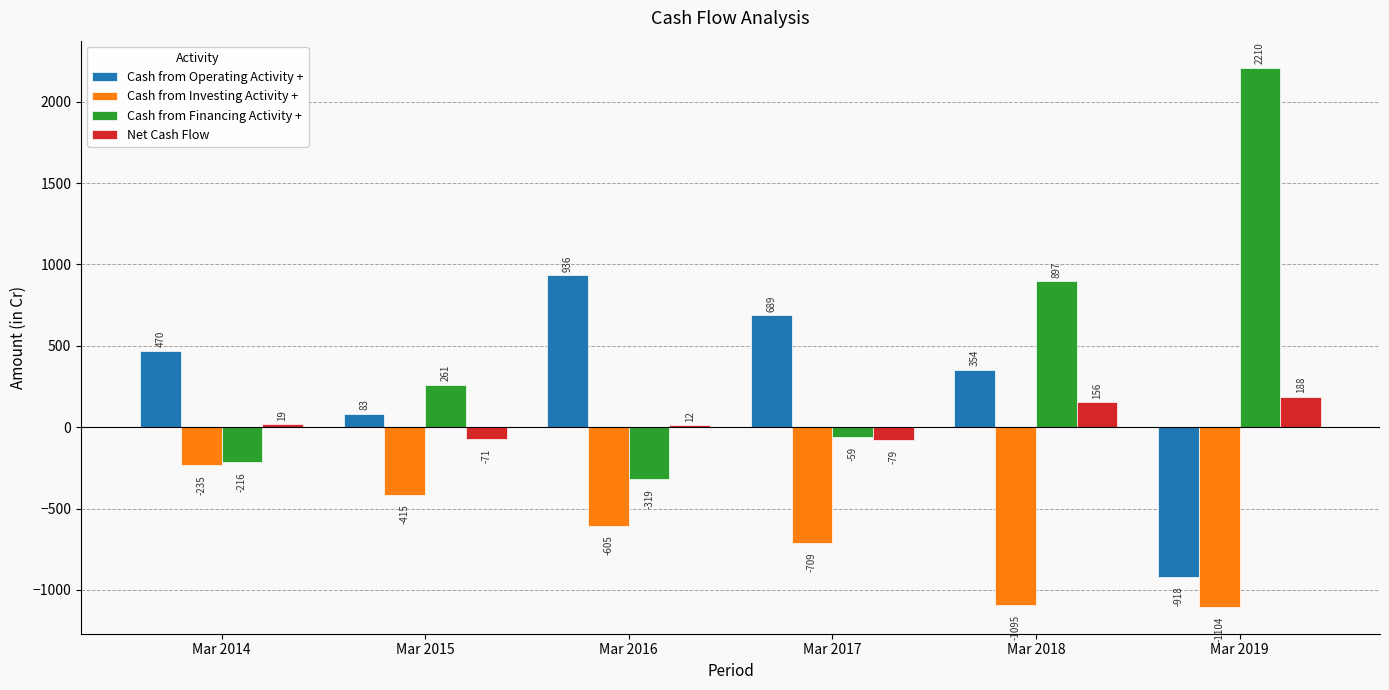

What value does the Cash from Investing Activity + series have at Mar 2016, to the nearest 50?

-600